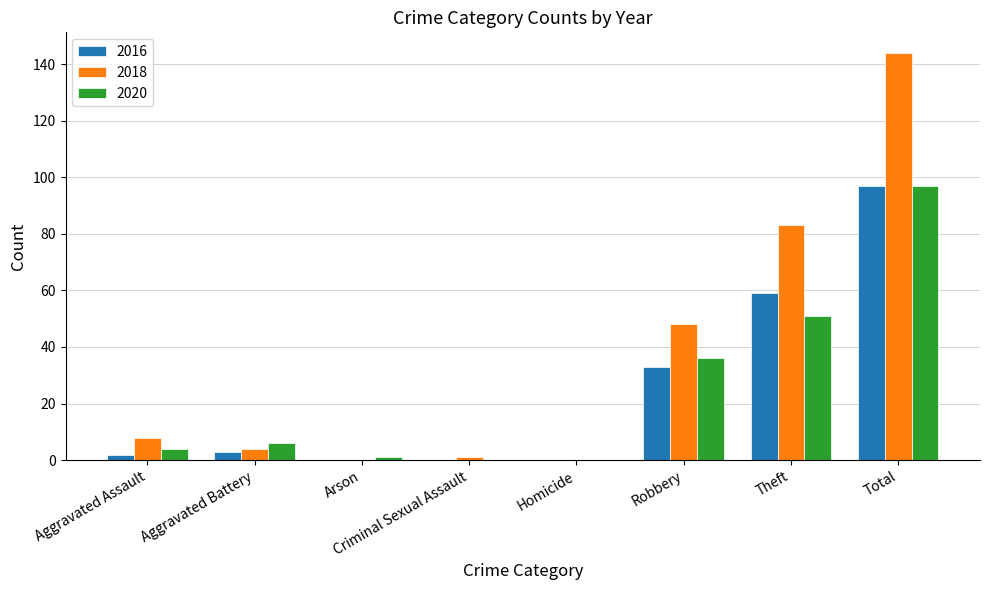

Read the 2018 value at Total, to the nearest 5.

145